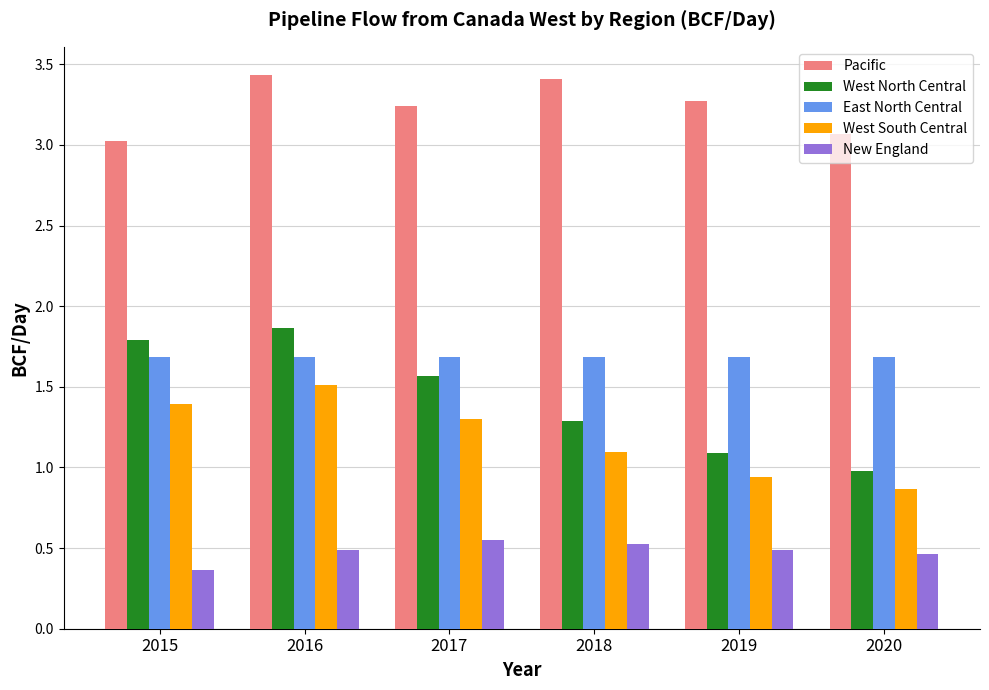

What is the difference between the second highest and minimum values in the Pacific series?

0.4